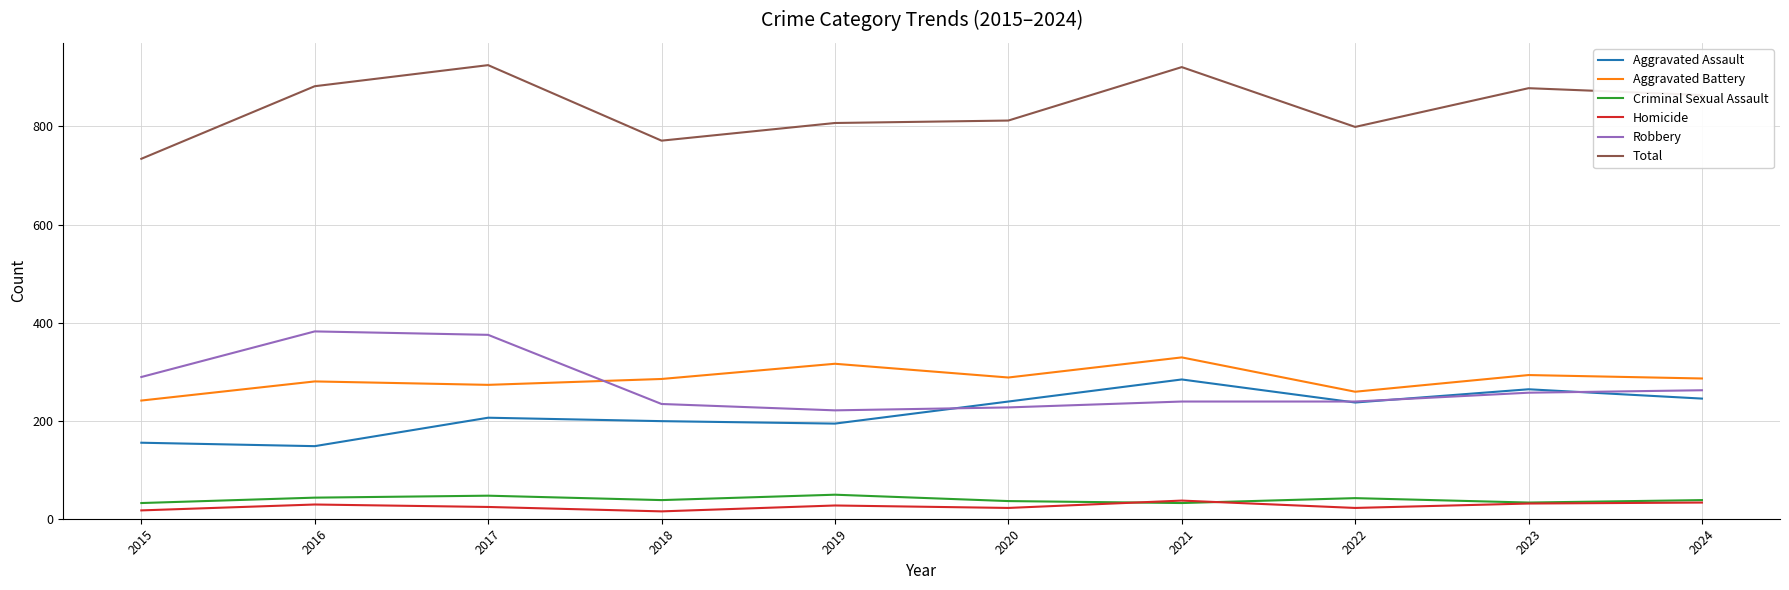

Which series has the largest range (max minus min)?

Total